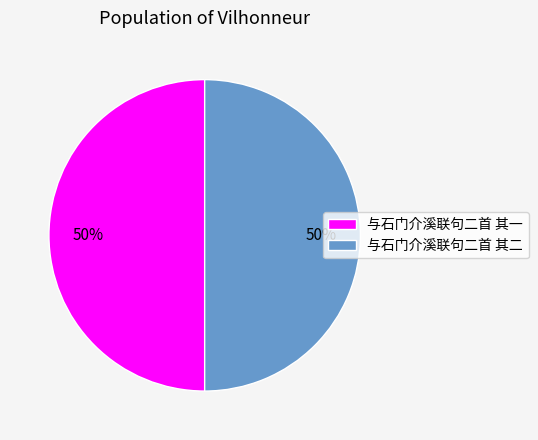

To the nearest percent, what portion does 与石门介溪联句二首 其一 represent?

50%